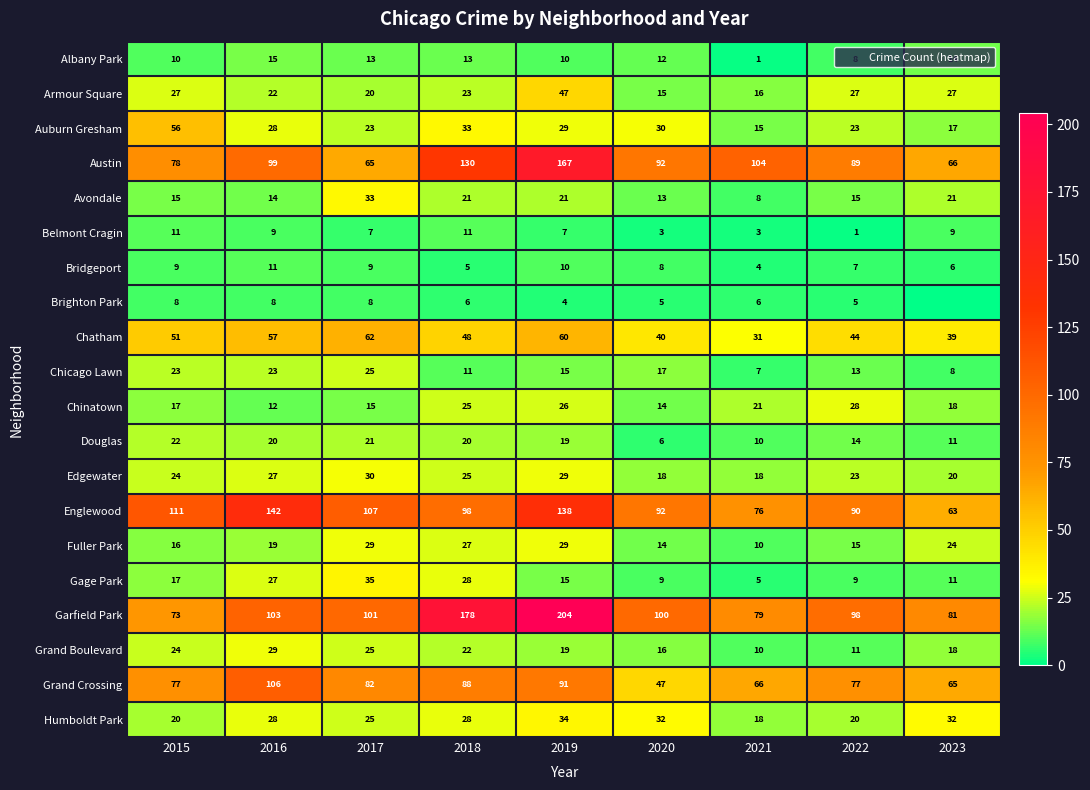

The Fuller Park series shows 14 at 2019. True or false?

False